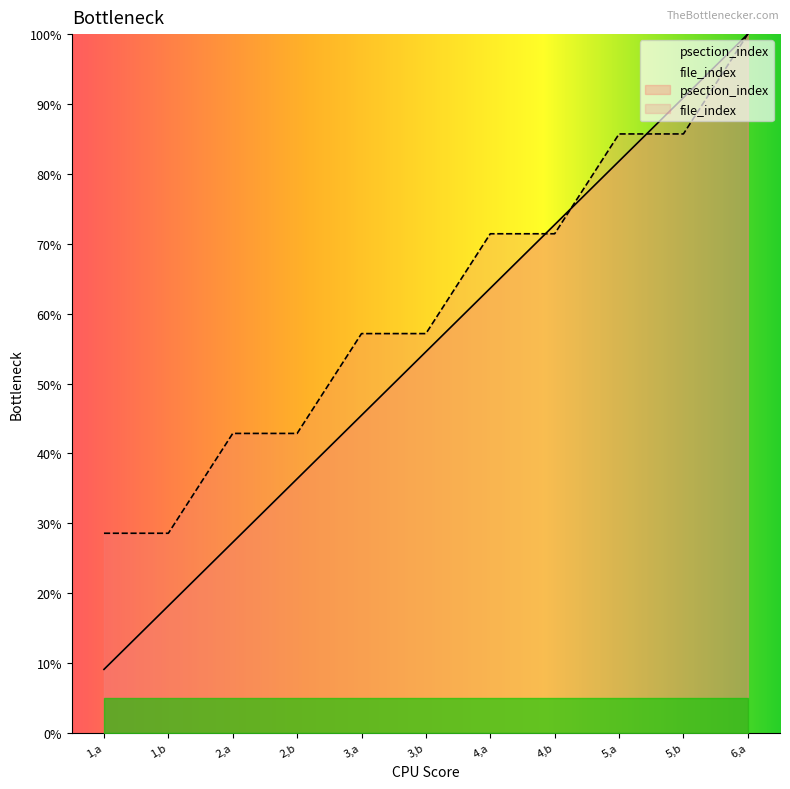

True or false: file_index has a value of 27.7 at 4,a.

False